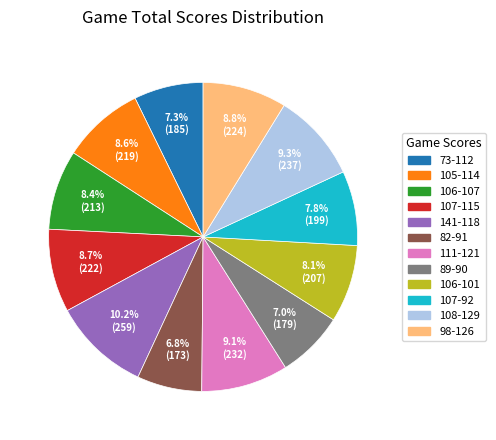

Does 111-121 account for over 50% of the chart?

No